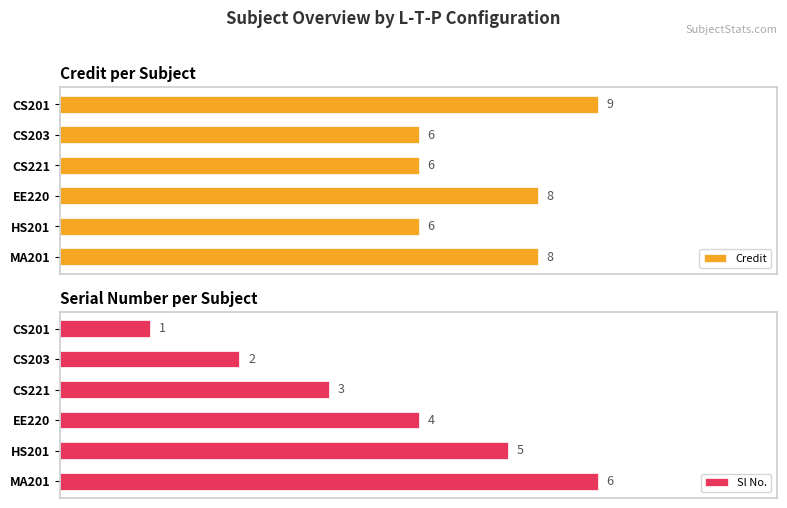

Which category has the lowest value in the Sl No. series?

CS201